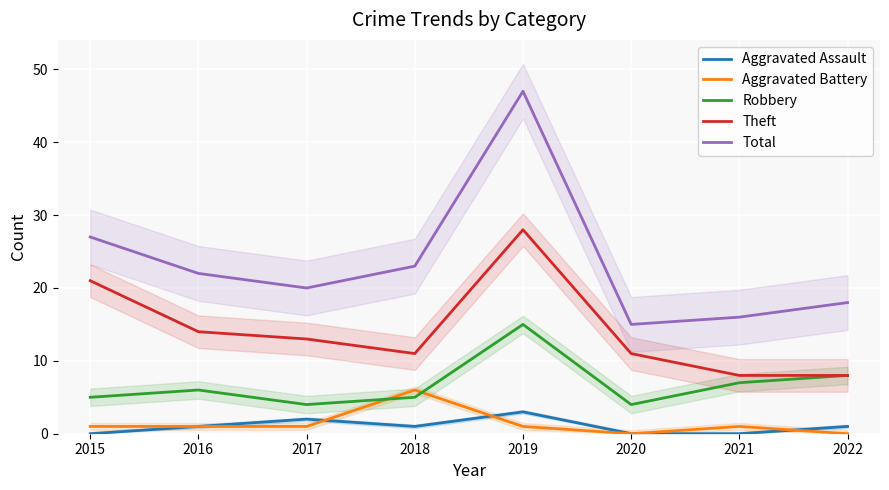

Which series has the largest total across all categories?

Total